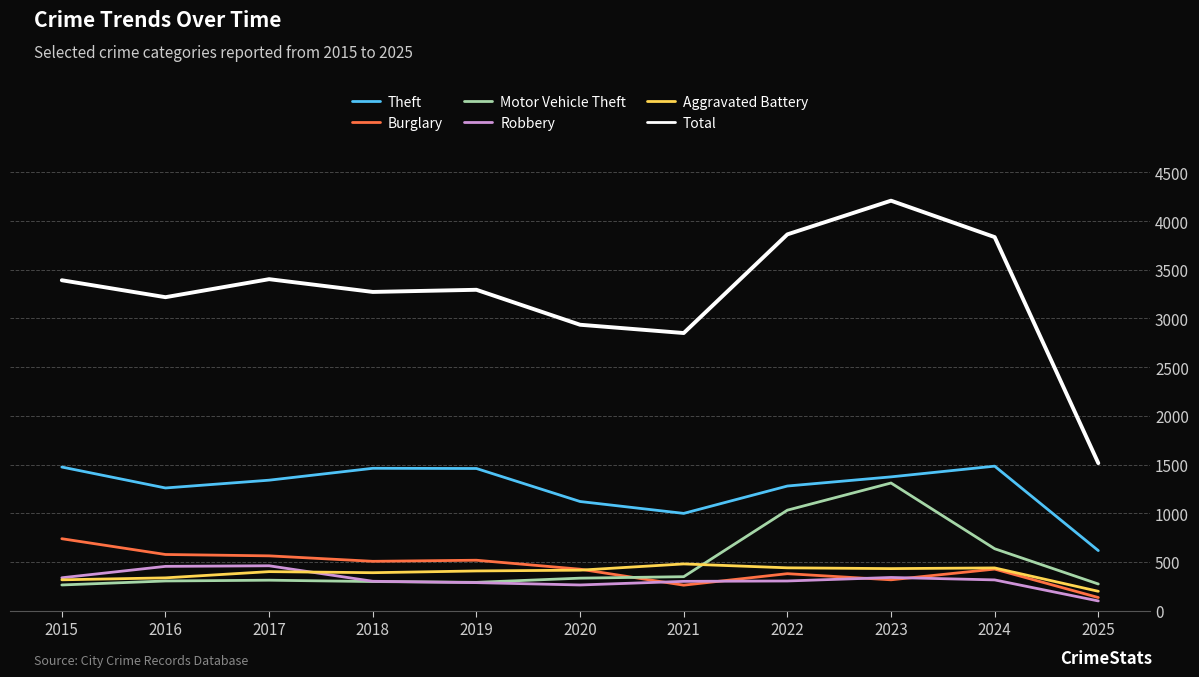

What is the sum of all Theft values?

13861